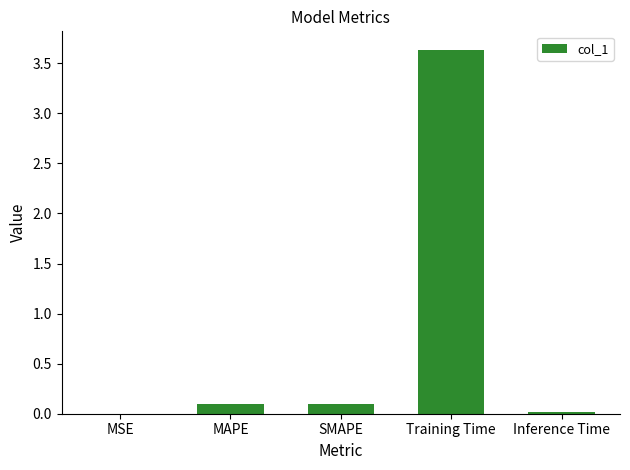

Which category has the highest value across all series?

Training Time